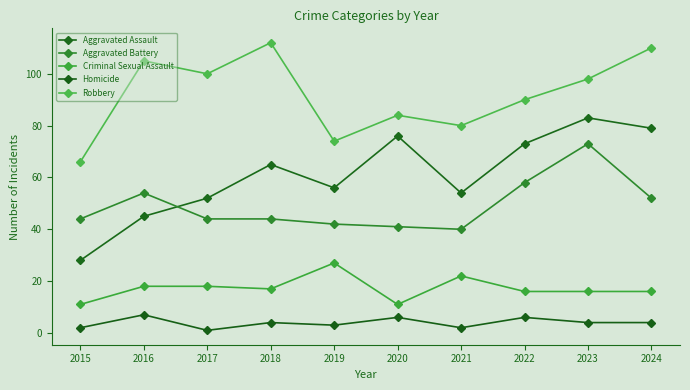

What are all the series names shown in the legend?

Aggravated Assault, Aggravated Battery, Criminal Sexual Assault, Homicide, Robbery